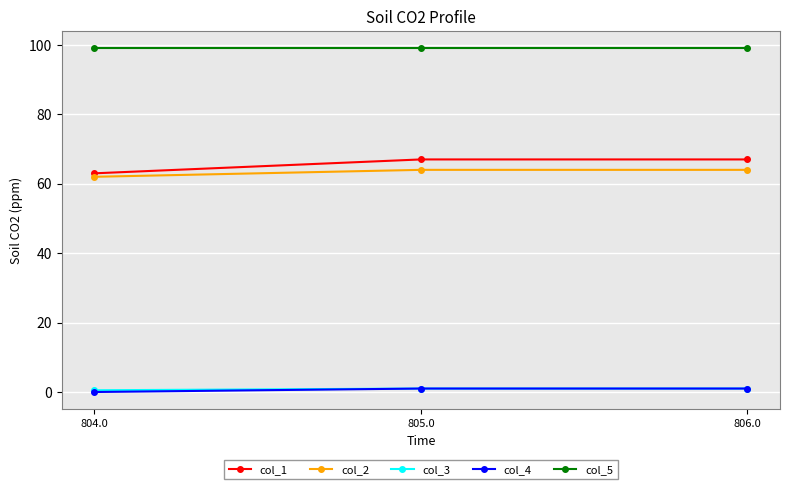

What is the label of the 2nd point from the left?

805.0